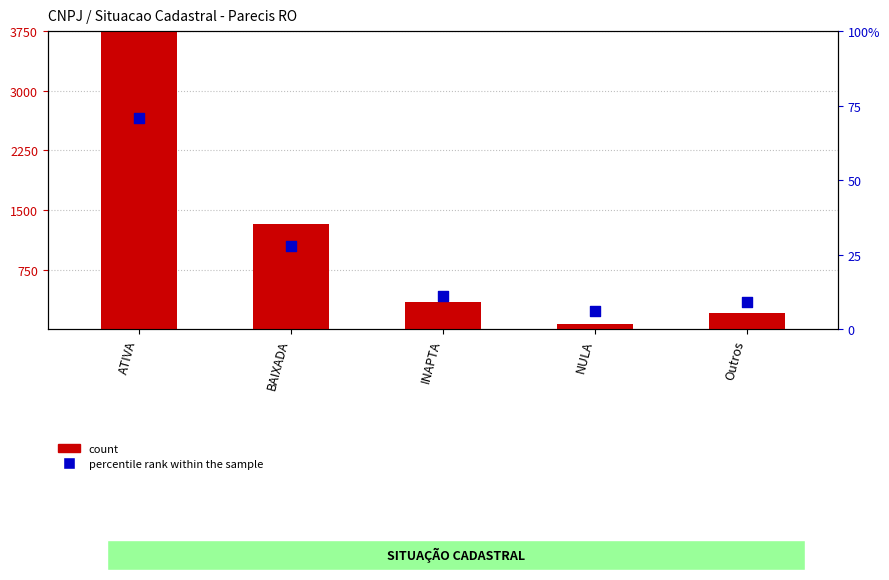

At how many categories does at least one series exceed 1345?

1